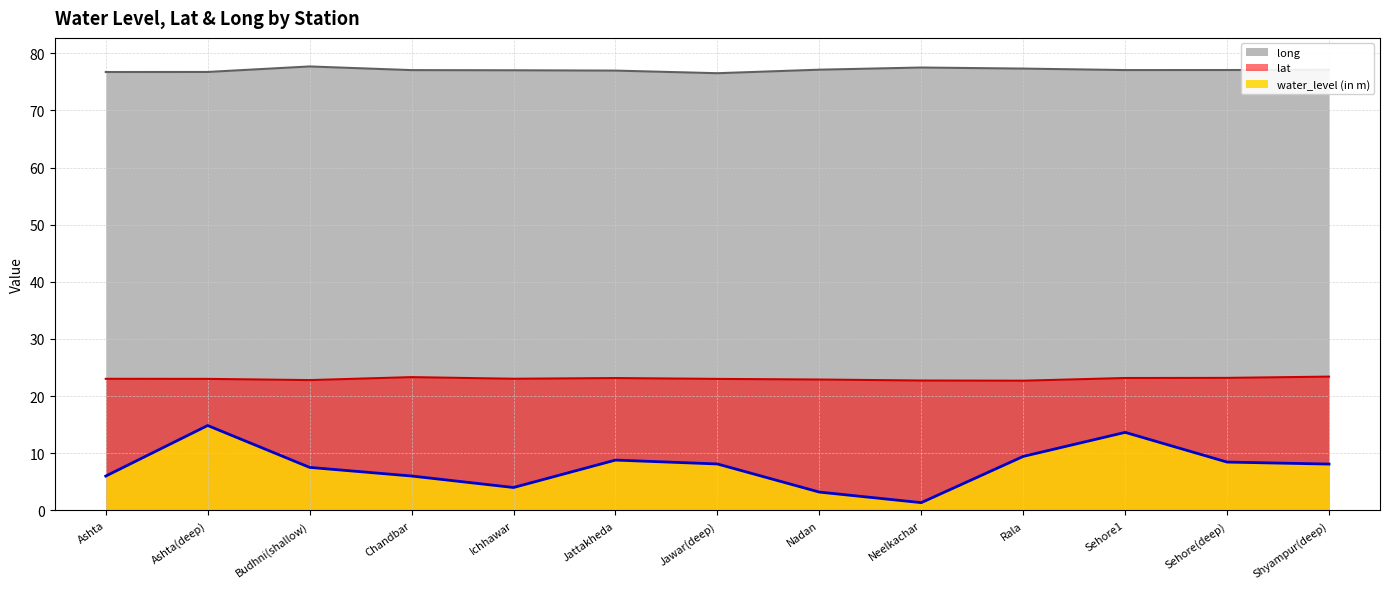

What is the minimum value for long?

76.5